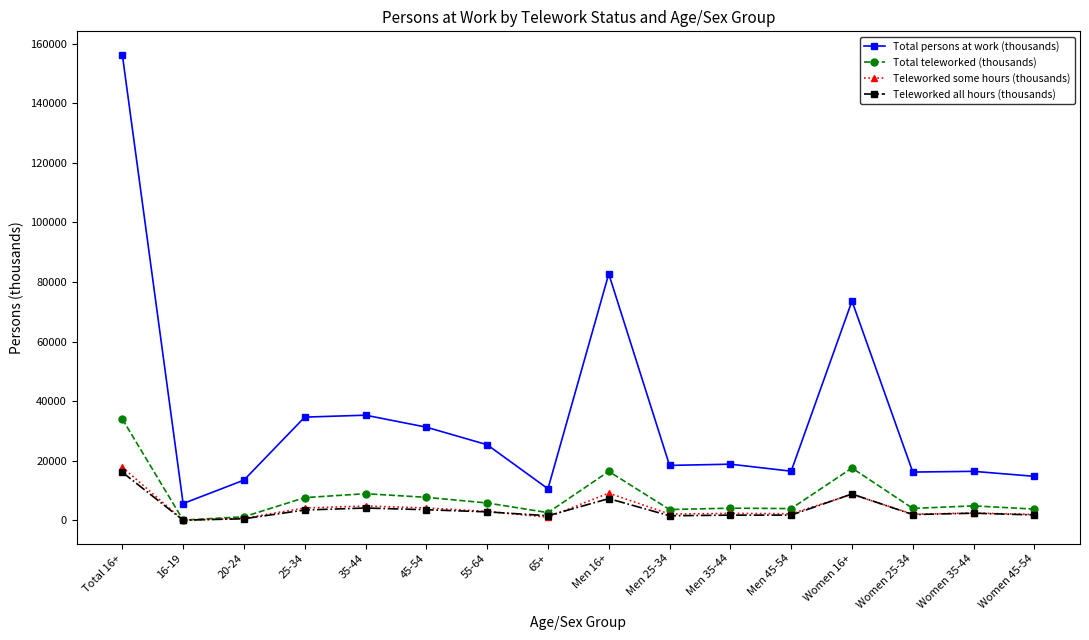

The value of Teleworked some hours (thousands) at 35-44 is 4804. True or false?

True